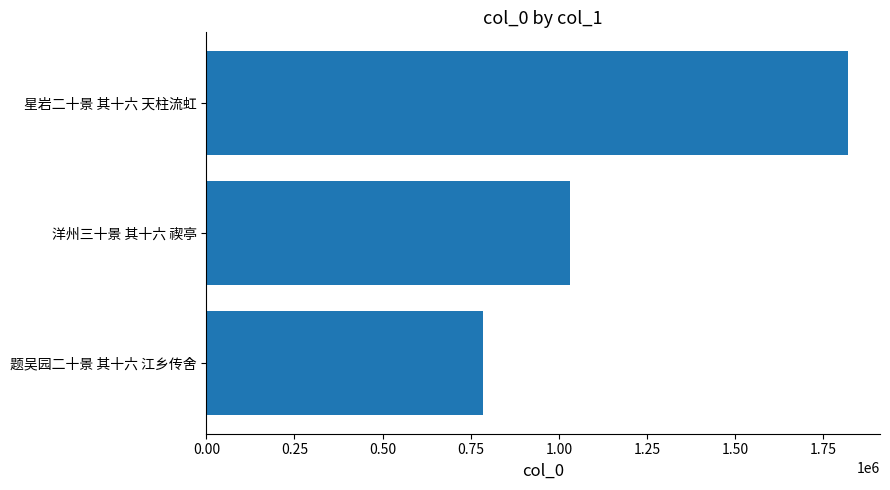

What is the difference between the second highest and minimum values?

248039